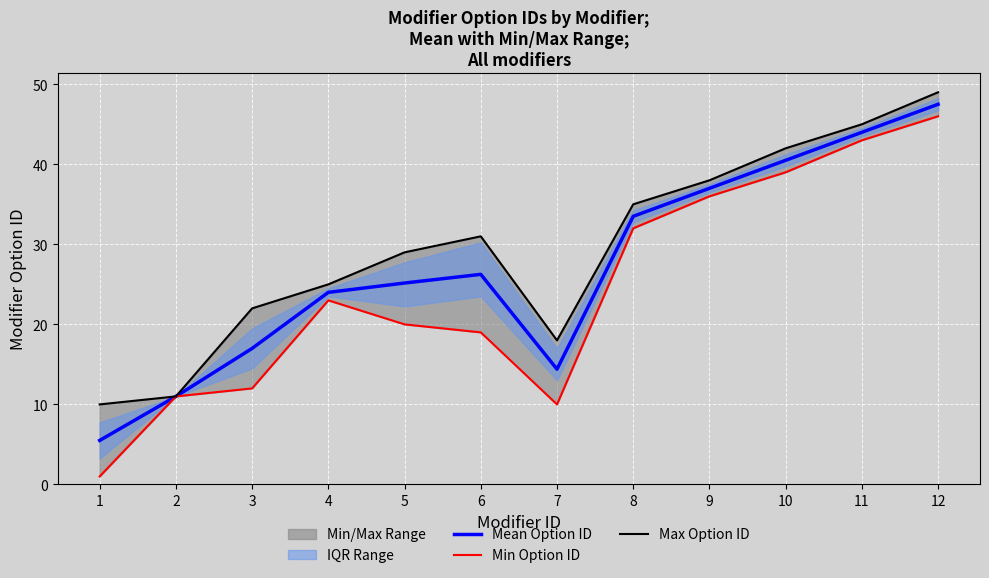

True or false: Mean Option ID and Min Option ID cross at least once.

False